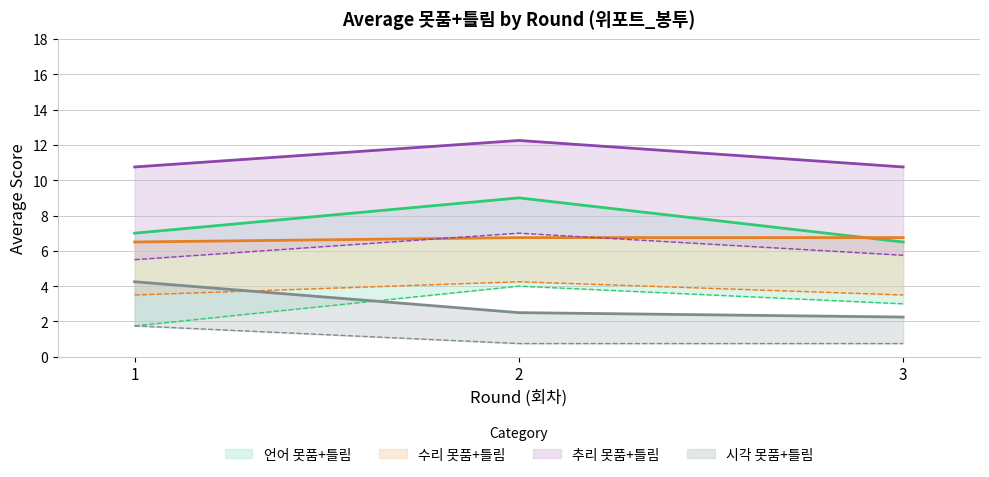

What are all the series names shown in the legend?

언어 못품+틀림, 수리 못품+틀림, 추리 못품+틀림, 시각 못품+틀림